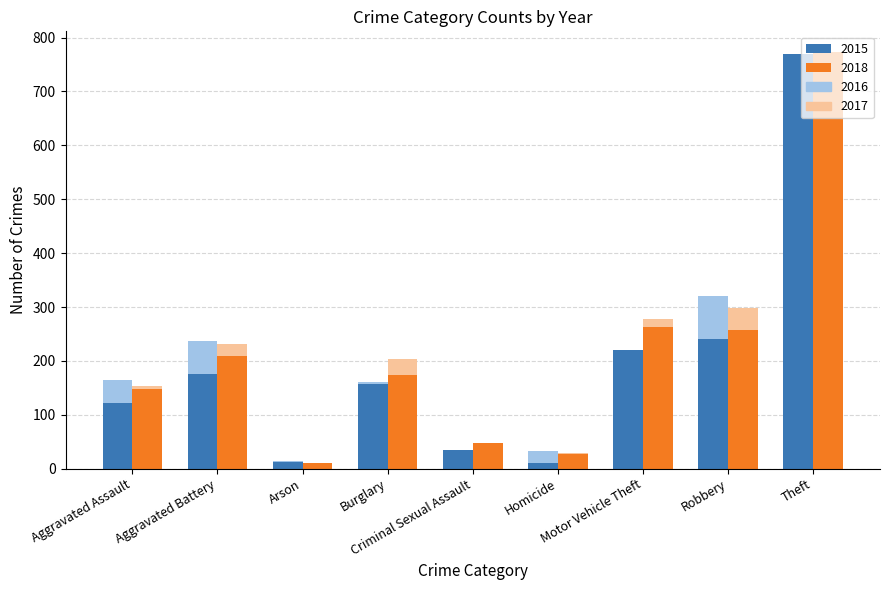

How many distinct data groups are displayed?

4